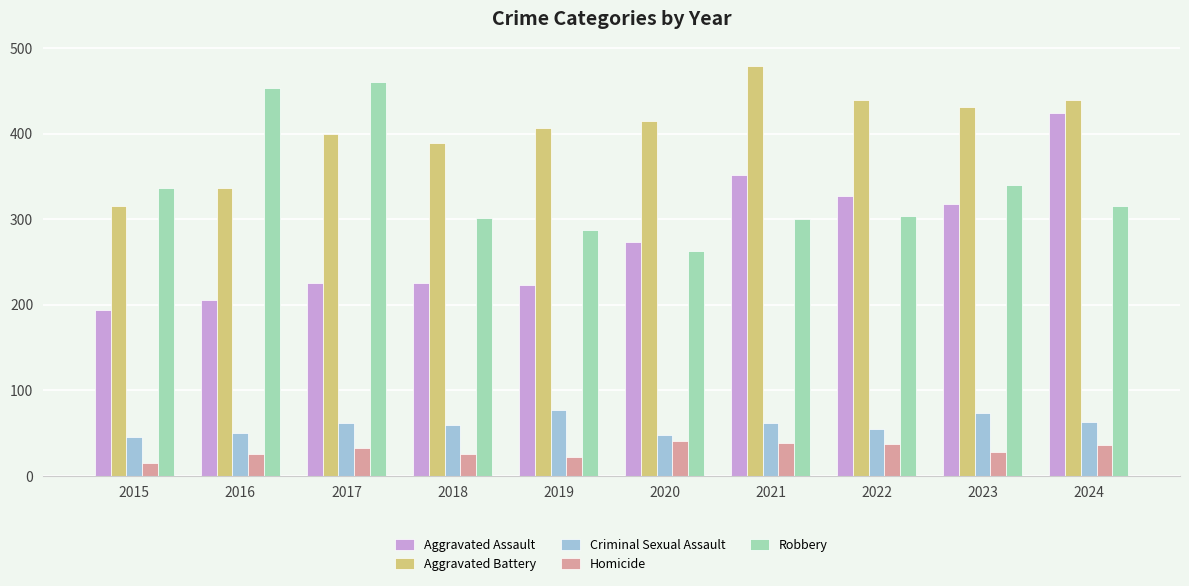

What is the difference between the maximum and second lowest values in the Homicide series?

19